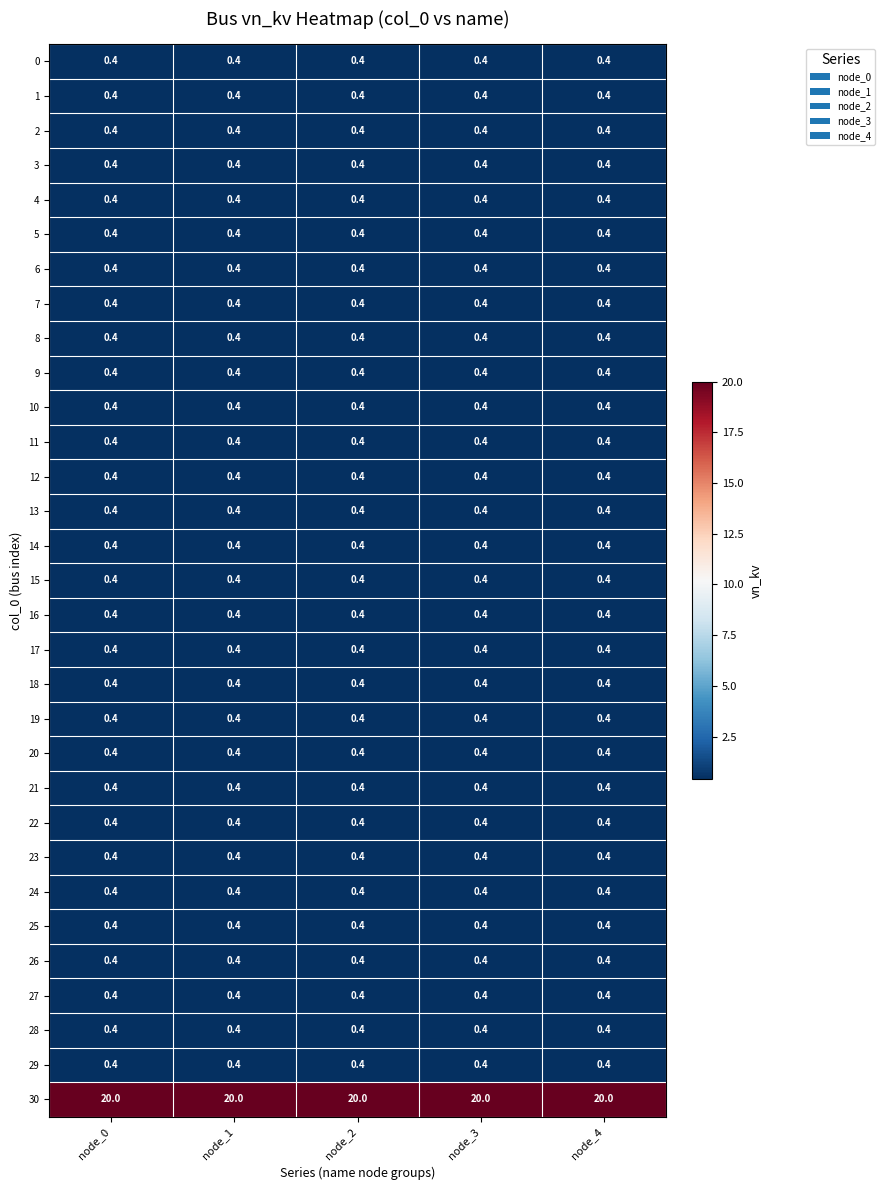

What is the difference between the highest and lowest values at node_4?

19.6